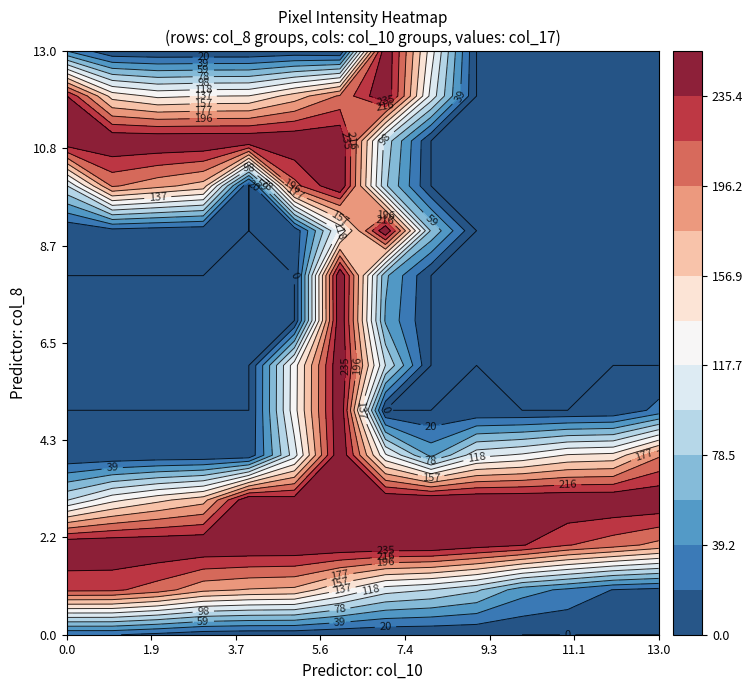

List the labels in order of row4 value, largest first.

6, 13, 12, 11, 7, 10, 9, 5, 8, 4, 2, 3, 1, 0